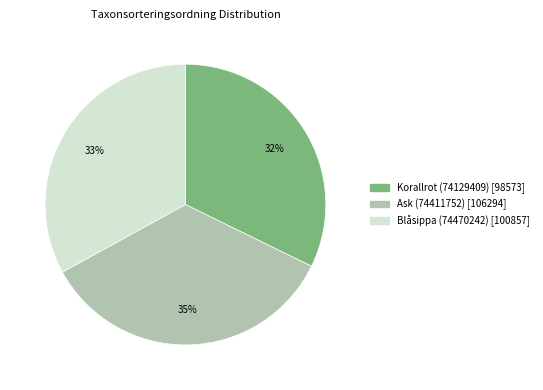

The Blåsippa (74470242) slice represents 33% of the pie. True or false?

True